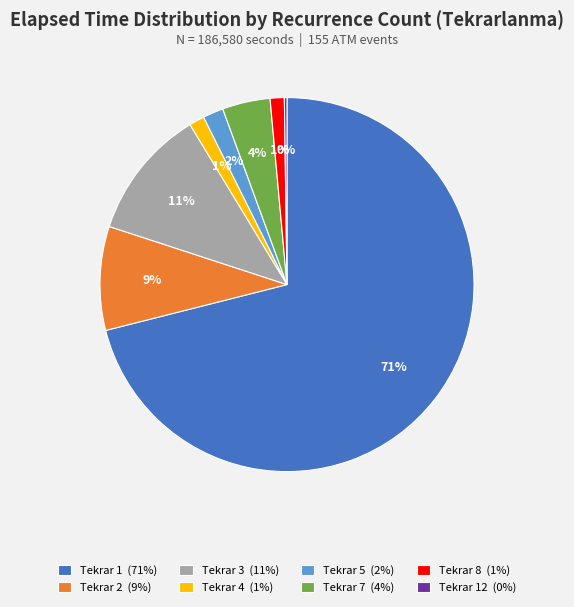

Is there any slice that represents more than half of the pie?

Yes